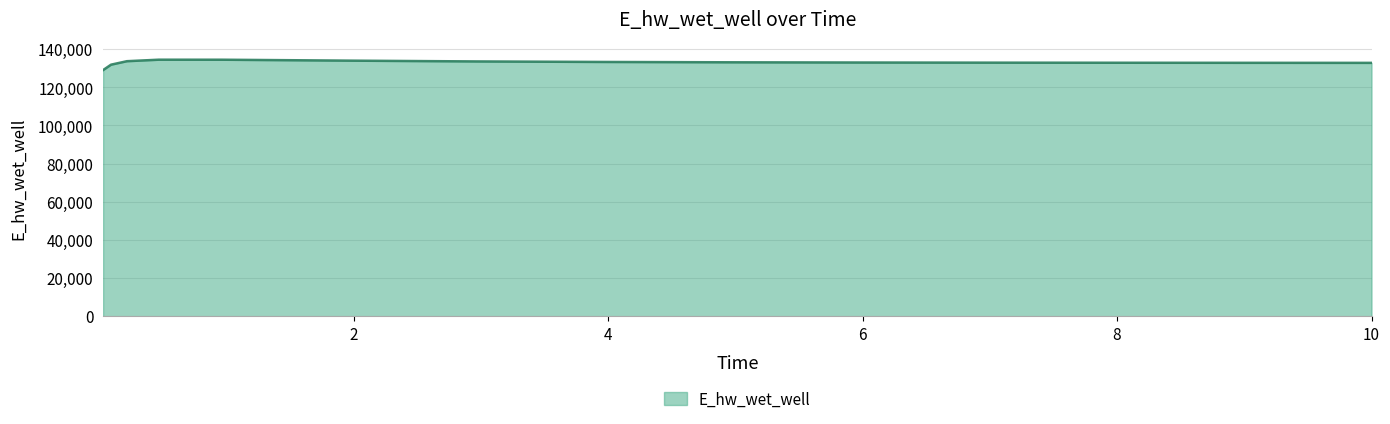

What is the difference between the maximum and minimum values?

5452.3